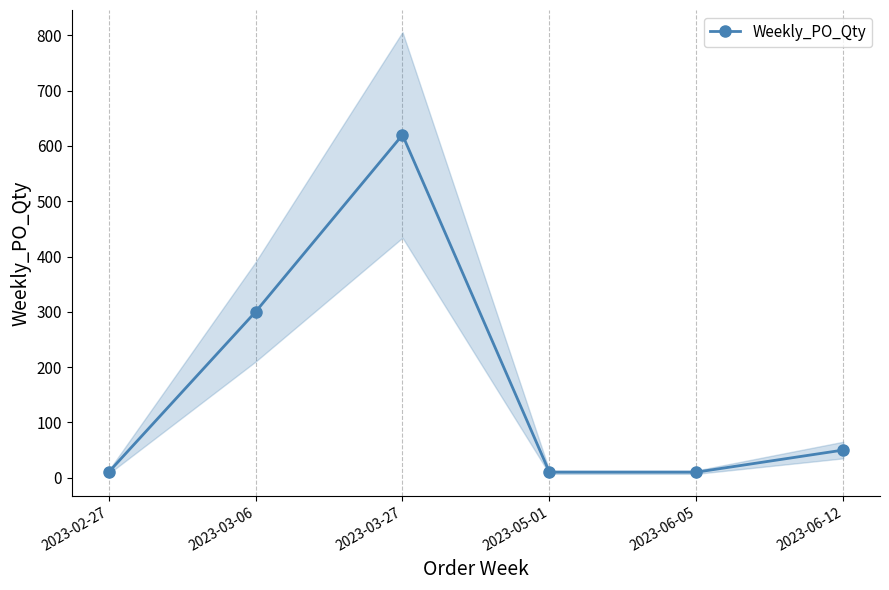

The chart shows a value of 300 at 2023-03-06. True or false?

True